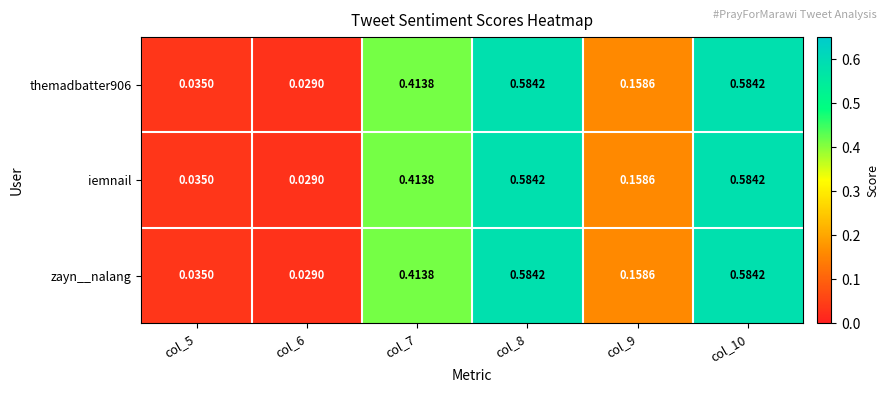

How many categories are shown in the chart?

6